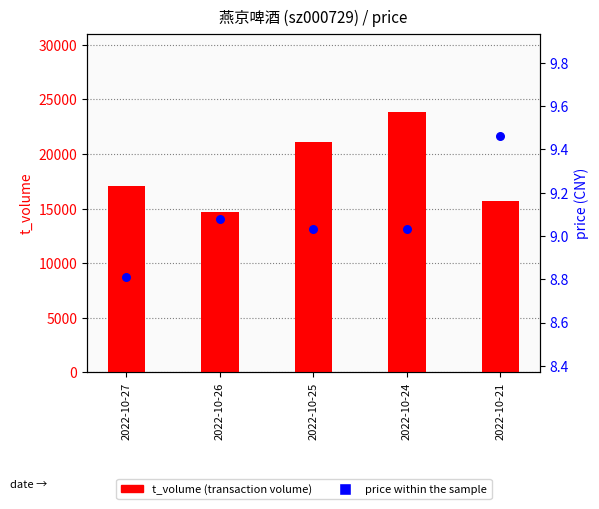

Which series contains the lowest Y value?

price